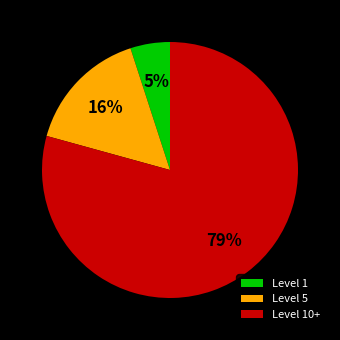

To the nearest percent, what is the difference between the largest and smallest slice percentages?

74%